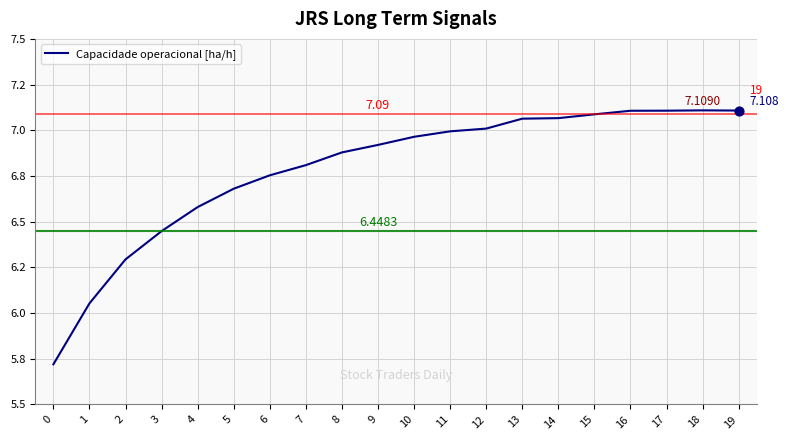

Is this an area chart (filled region under the line)?

No